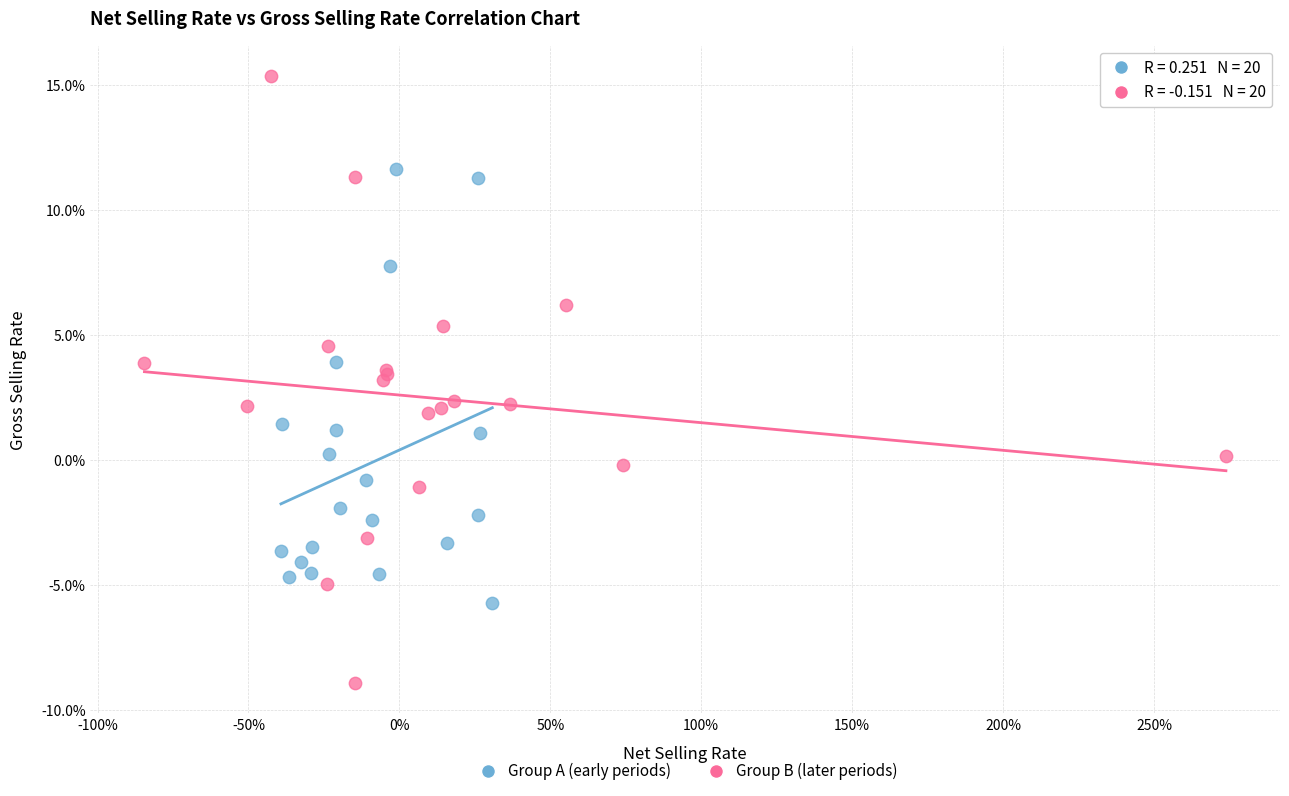

Which series has the widest spread of Y values?

Group B (later periods)